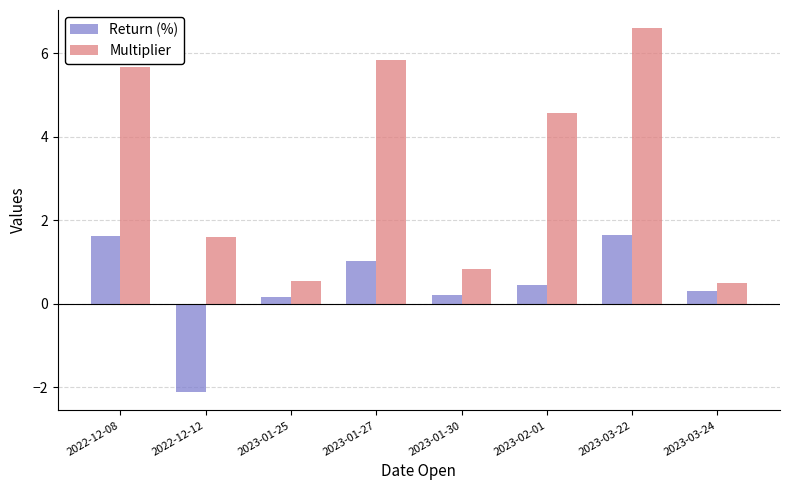

The Multiplier series shows 3.4 at 2023-03-22. True or false?

False